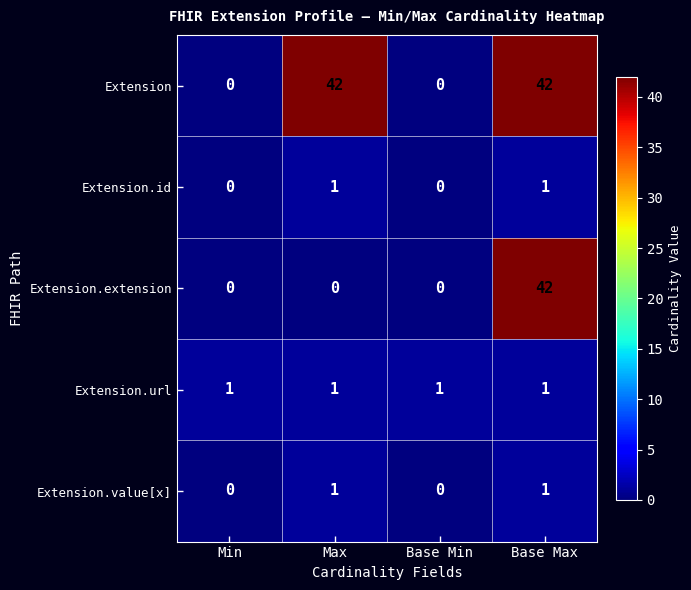

Is it true that Extension.id equals -1 at Min?

False